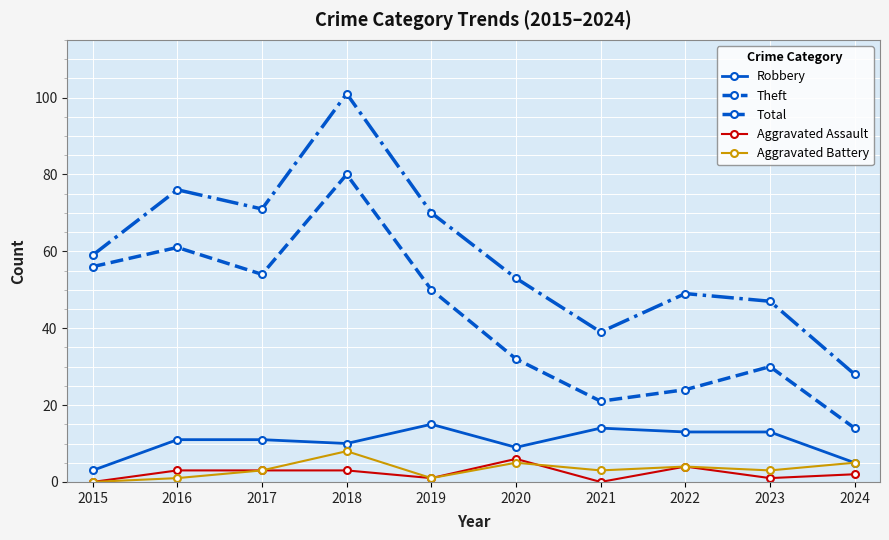

What is the approximate value of Robbery at 2019?

15